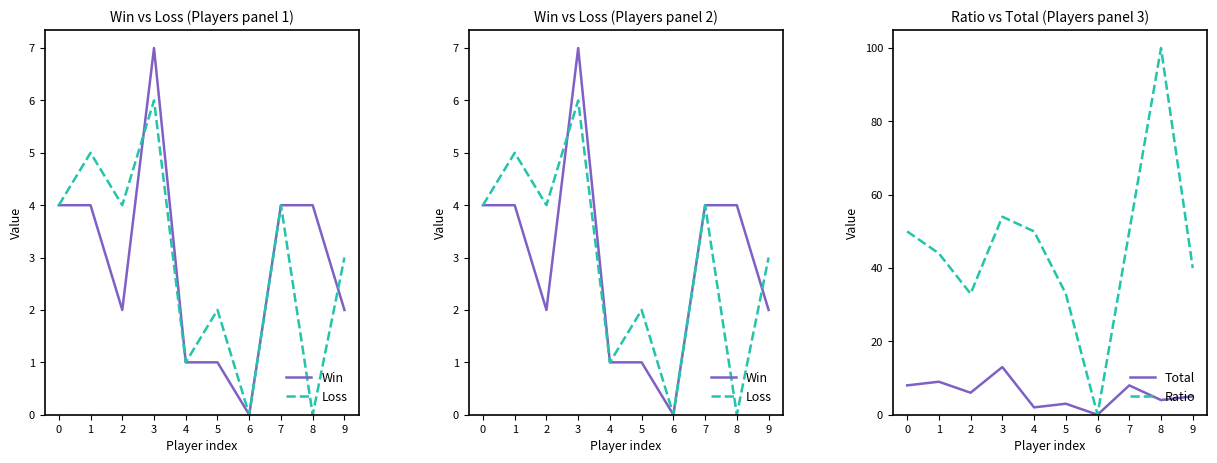

True or false: Win has a value of 7 at 3.

True